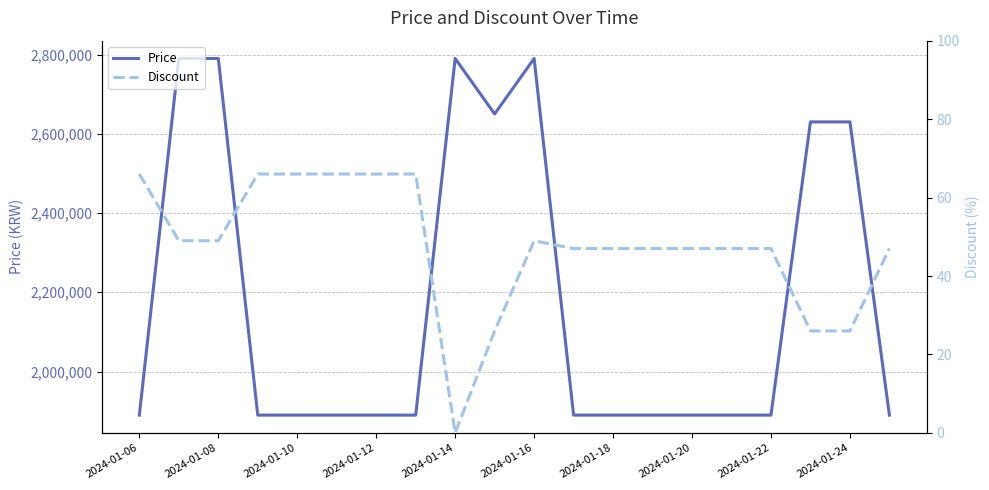

How many lines are shown in the chart?

2